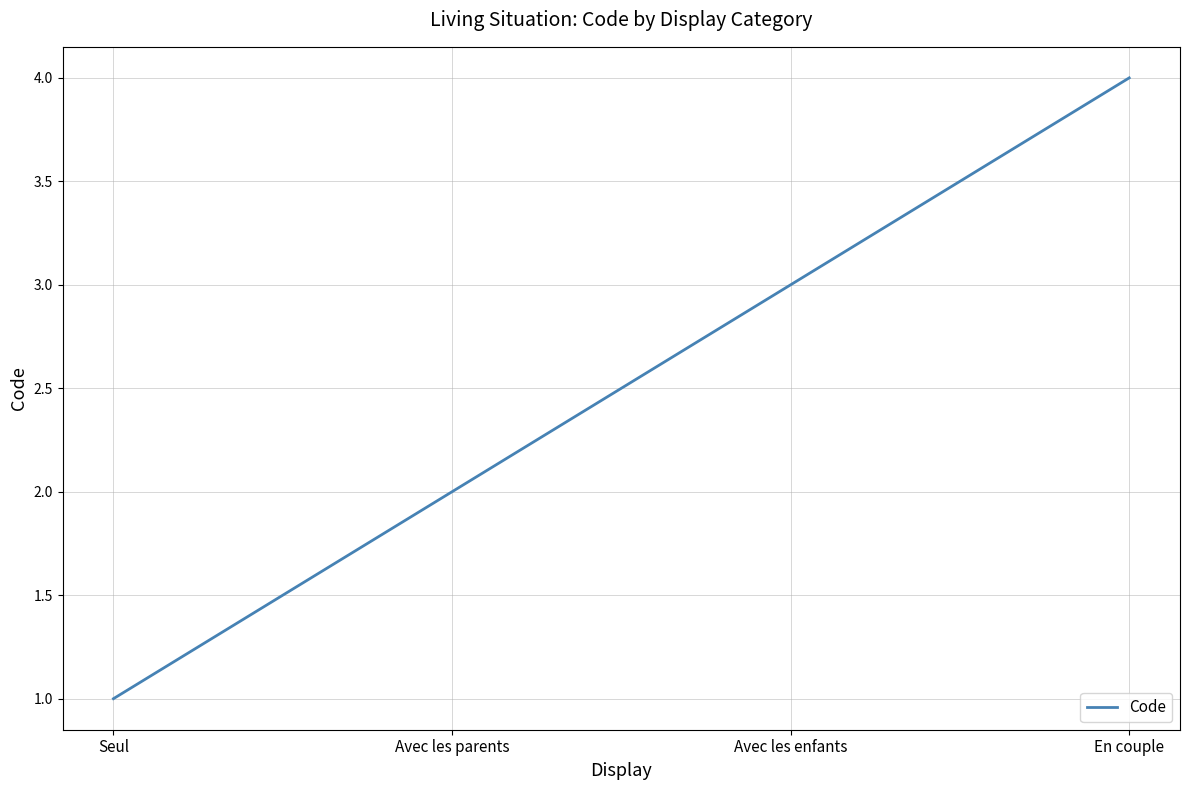

What position from the right is Avec les parents?

3